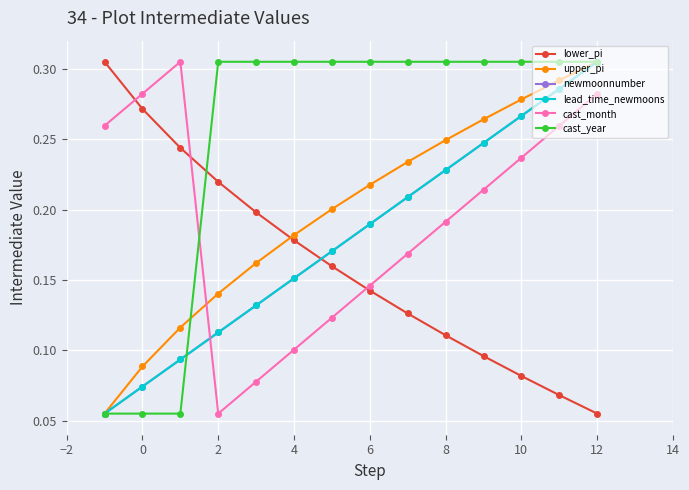

List the series in order of their peak value, lowest first.

lower_pi, upper_pi, newmoonnumber, lead_time_newmoons, cast_month, cast_year